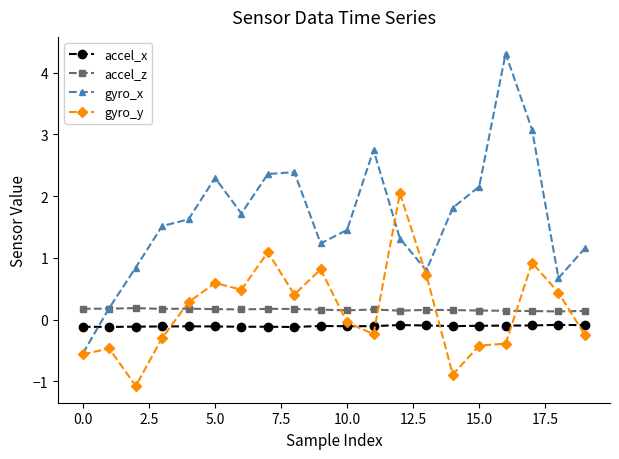

After their last crossing, which series has the higher values: accel_x or gyro_y?

accel_x